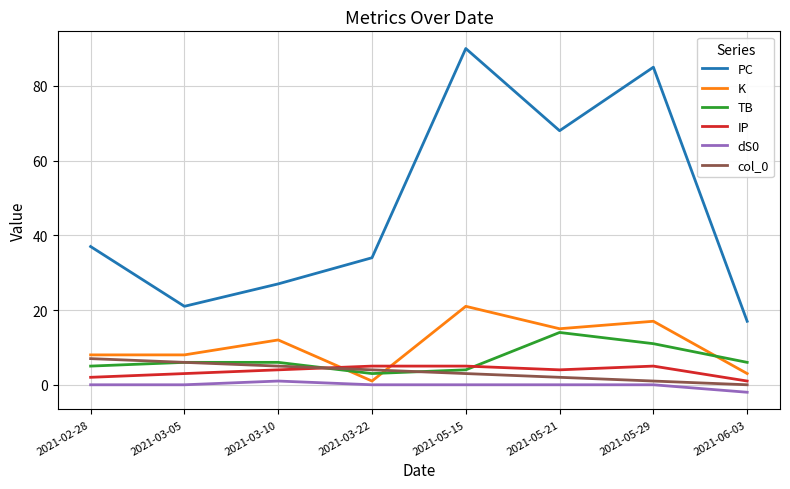

List the series in order of their peak value, highest first.

PC, K, TB, col_0, IP, dS0